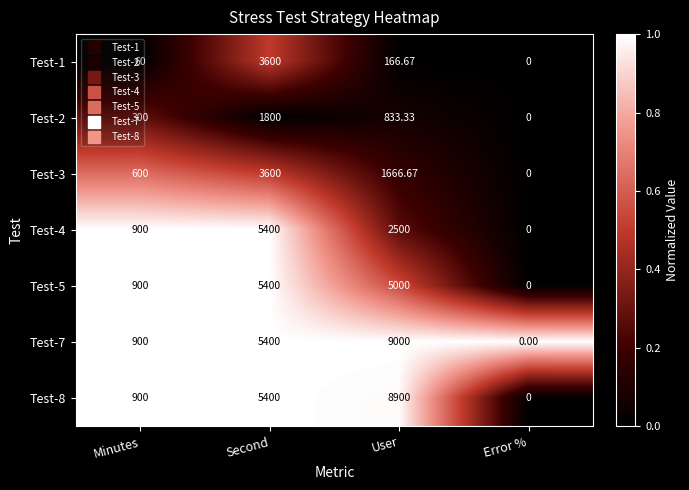

Which category has the highest value across all series?

User